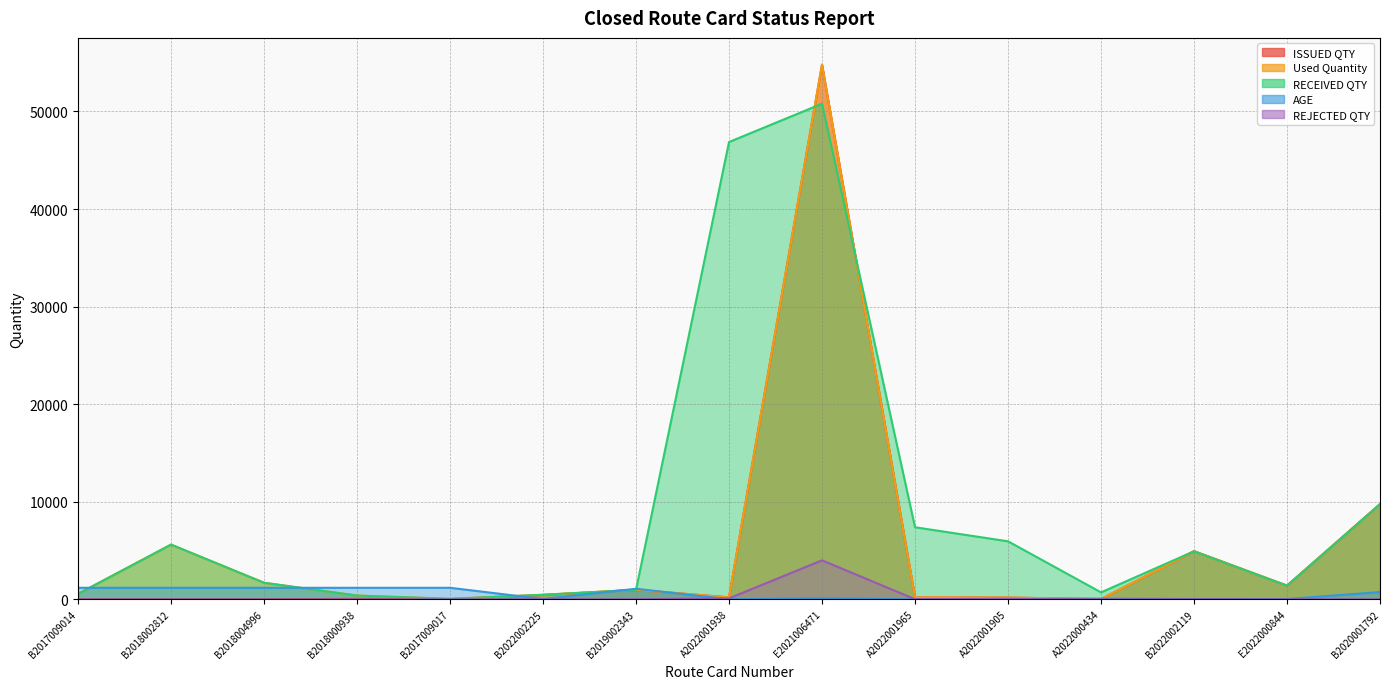

At which label does REJECTED QTY reach its minimum?

B2017009014